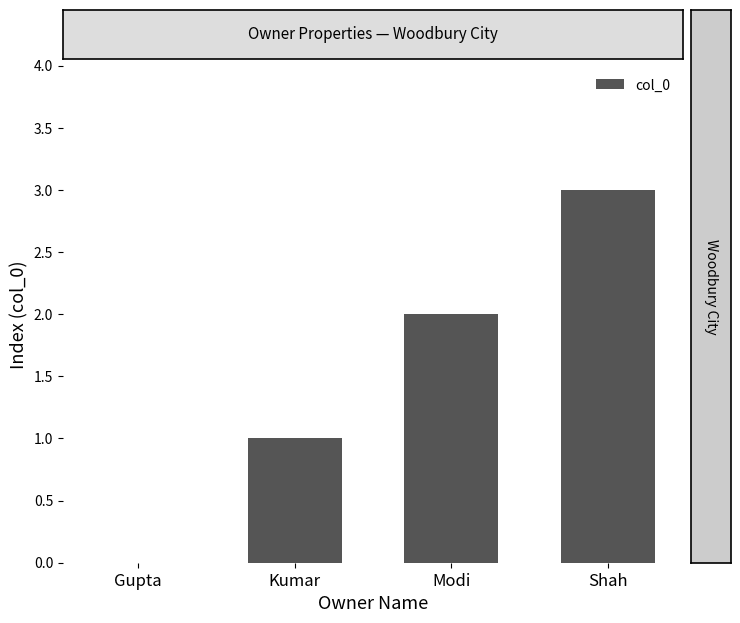

What is the sum of the values at Kumar and Shah?

4